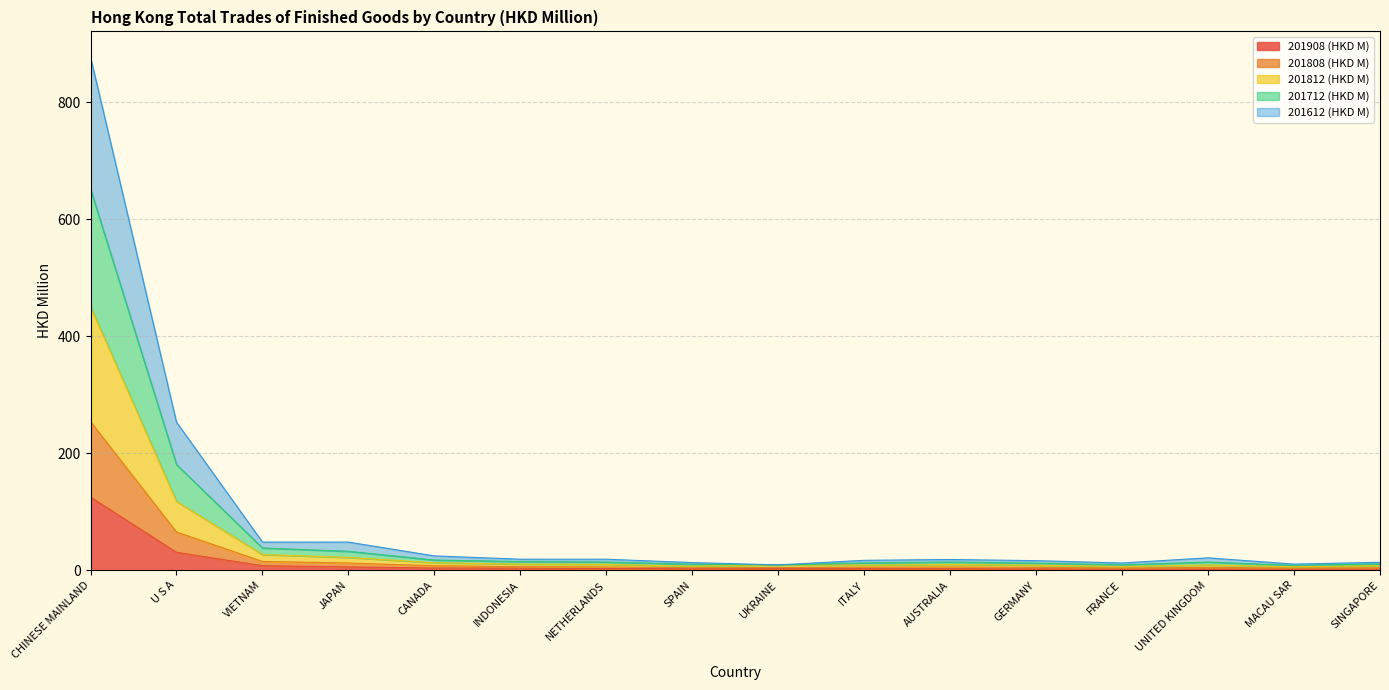

Which series has the largest total across all categories?

201612 (HKD M)